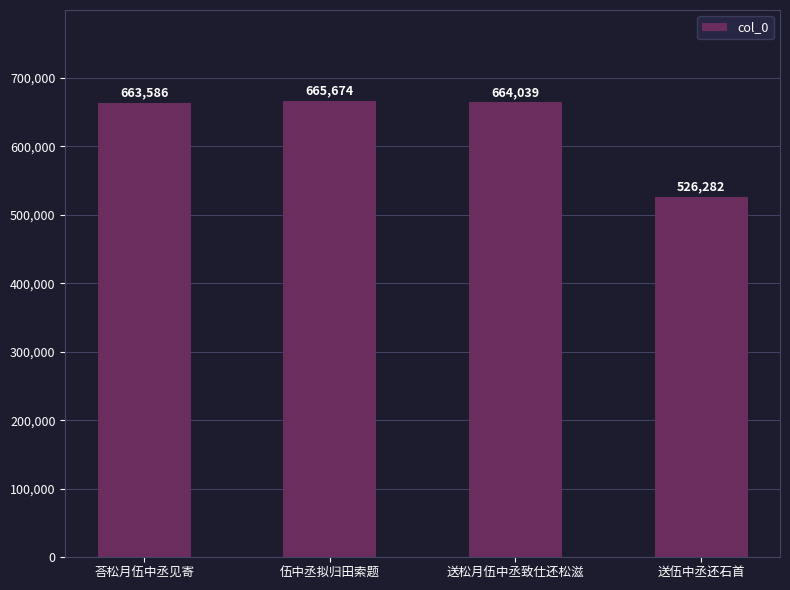

Which category has the highest value across all series?

伍中丞拟归田索题